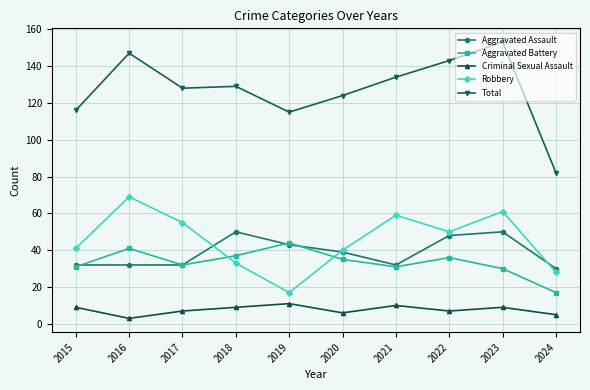

Is it true that Robbery equals 28 at 2024?

True